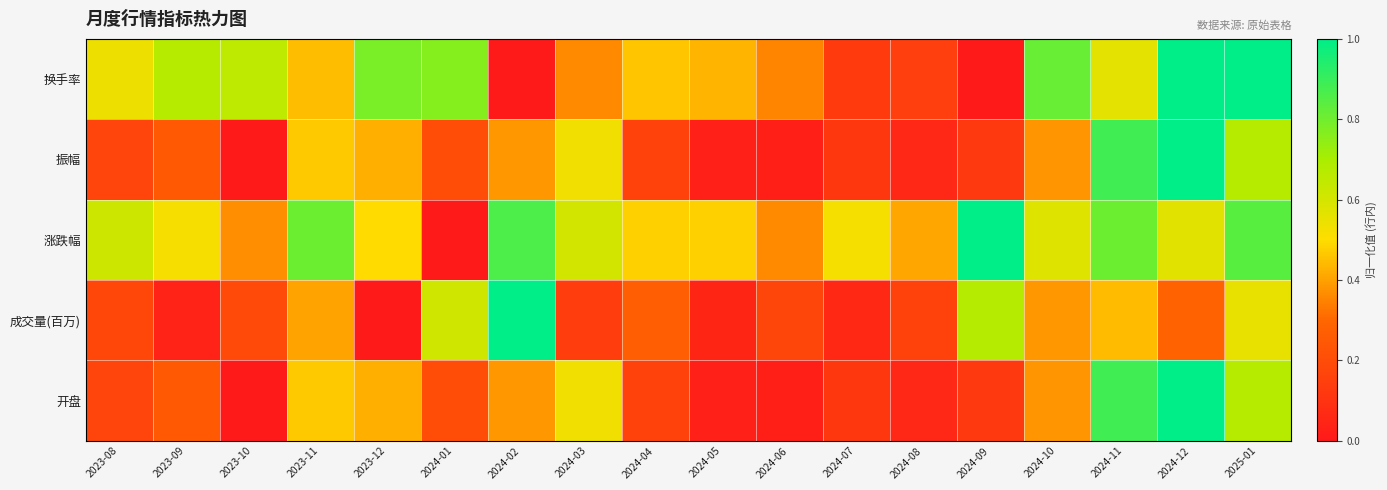

Which series changed the most between 2023-11 and 2023-12?

成交量(百万)